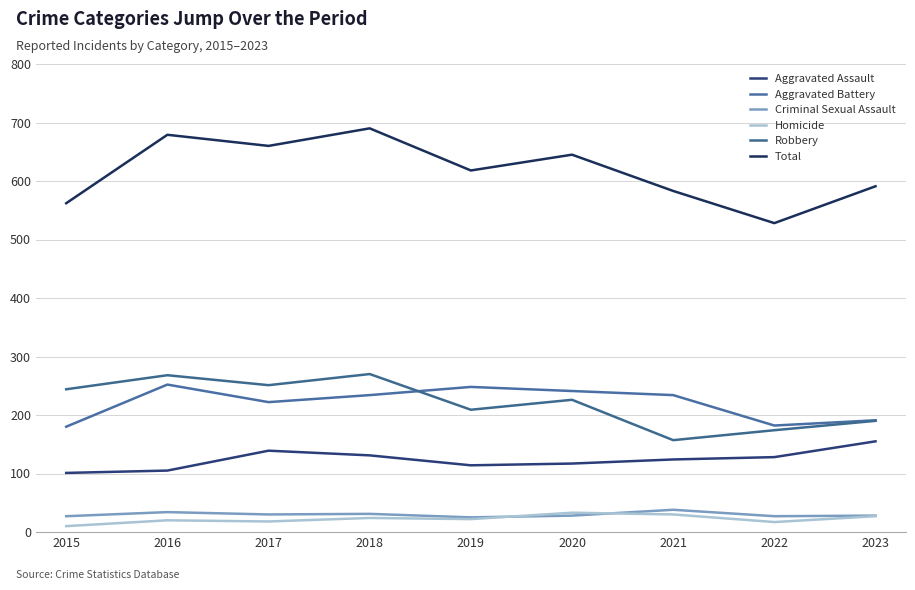

How many lines are shown in the chart?

6